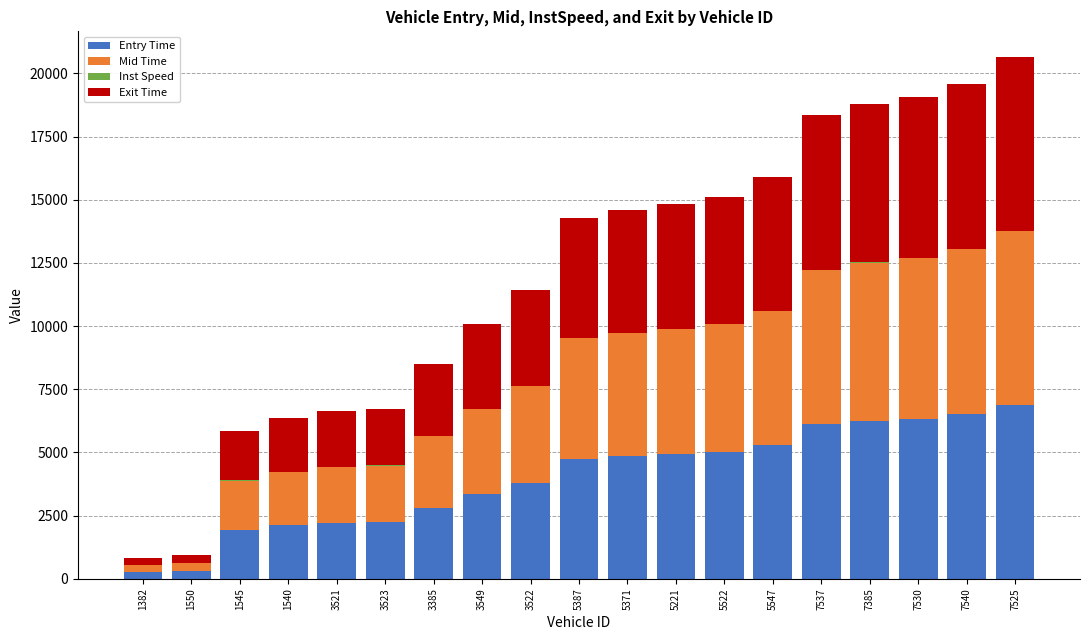

What is the sum of the Entry Time values at 3522 and 3521?

6014.4